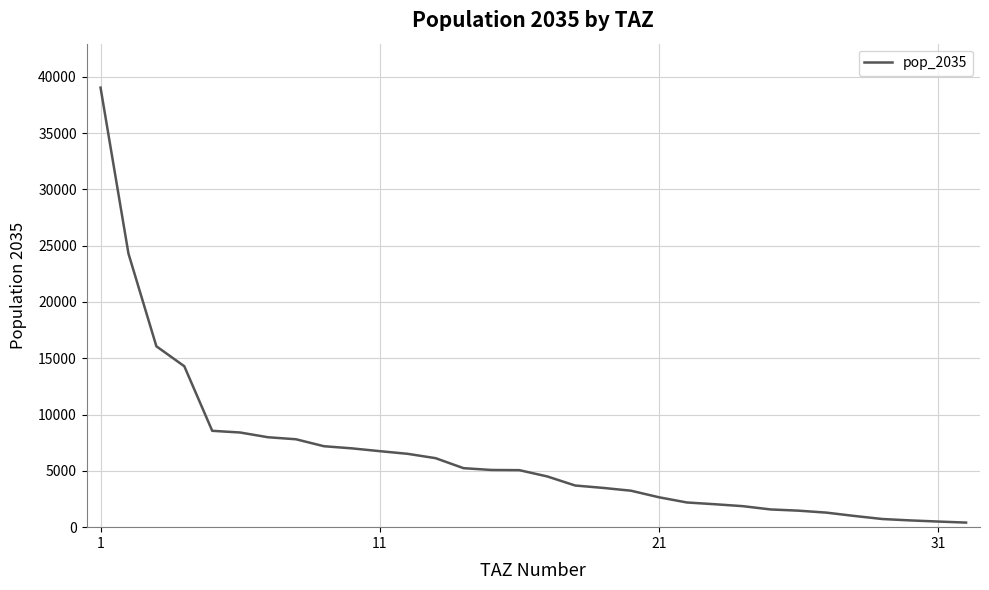

Count the number of data series in this chart.

1